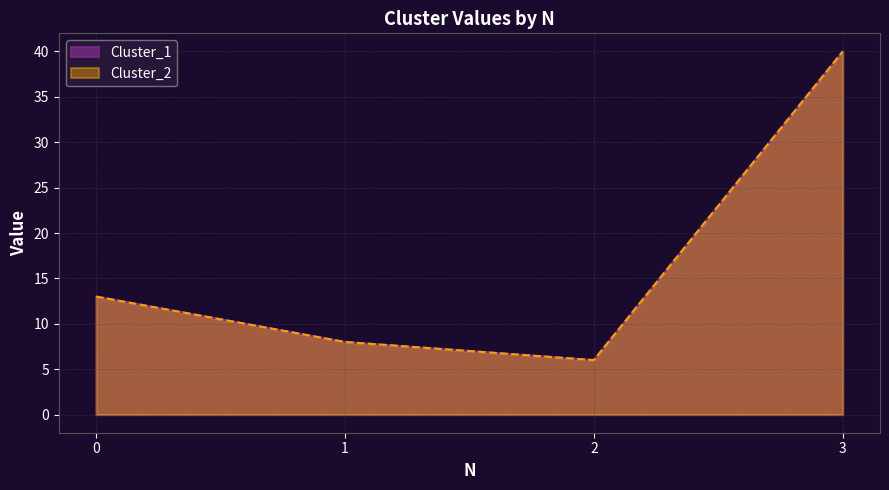

Which series has the largest total across all categories?

Cluster_1